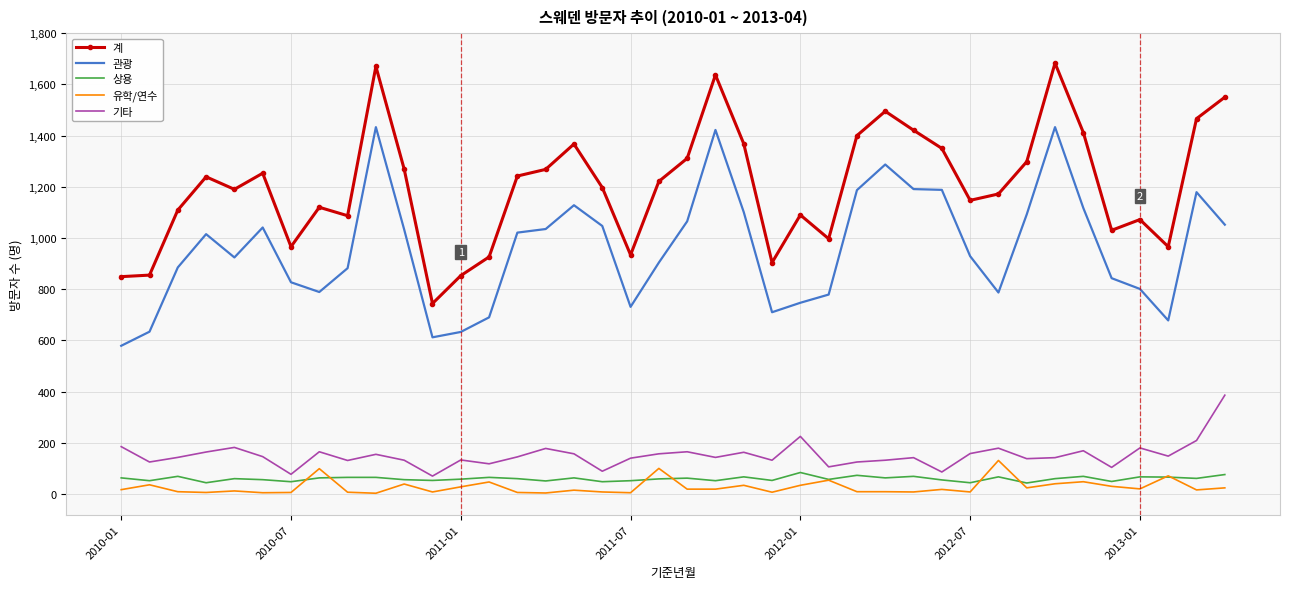

What is the highest value of the 계 series?

1683